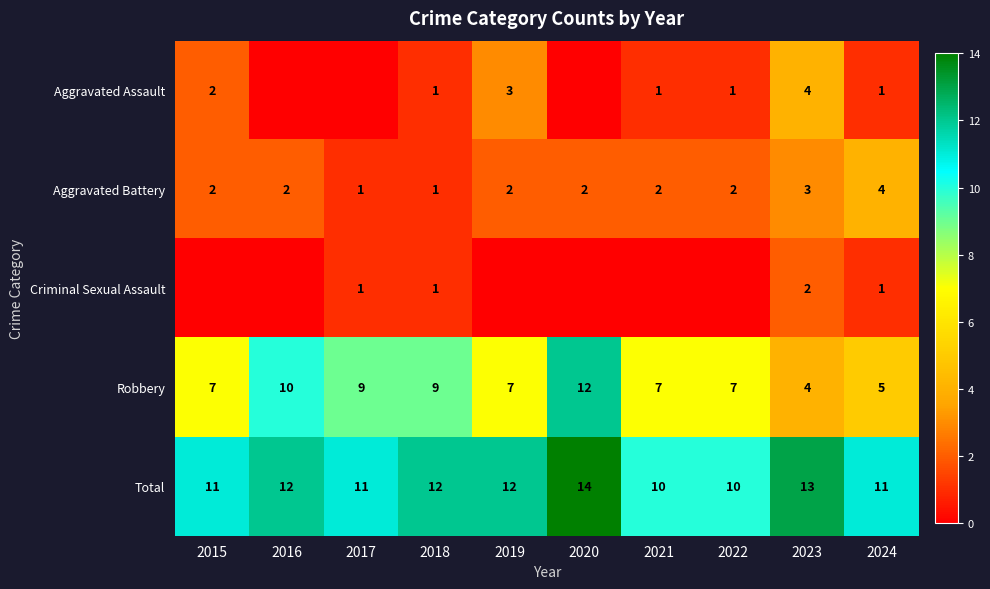

Which category has the lowest value in the Robbery series?

2023